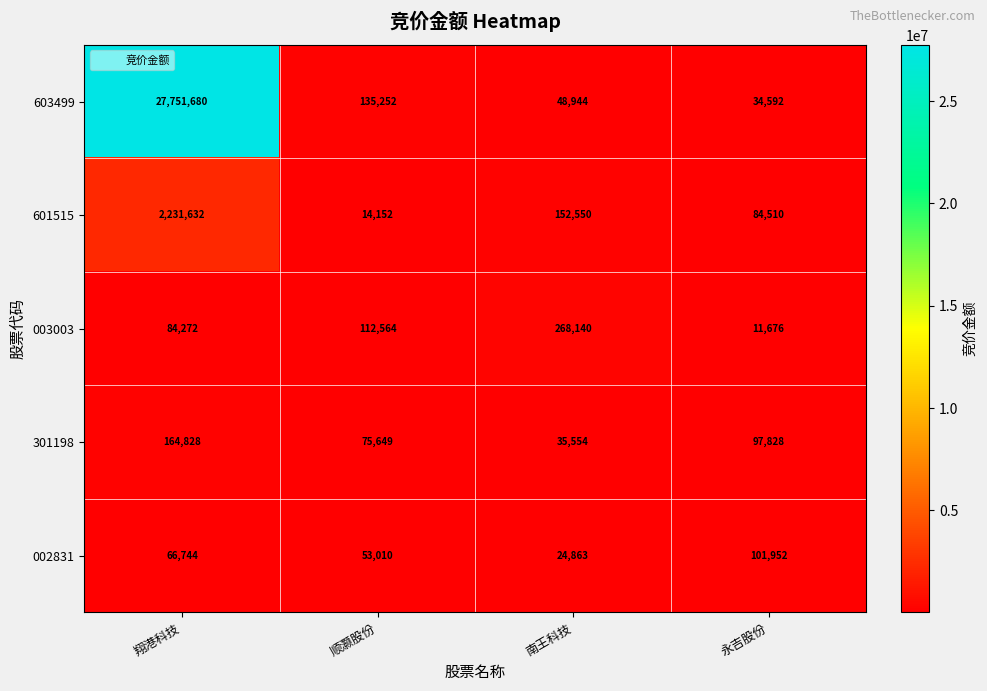

Rank the series by their maximum value, from highest to lowest.

603499, 601515, 003003, 301198, 002831